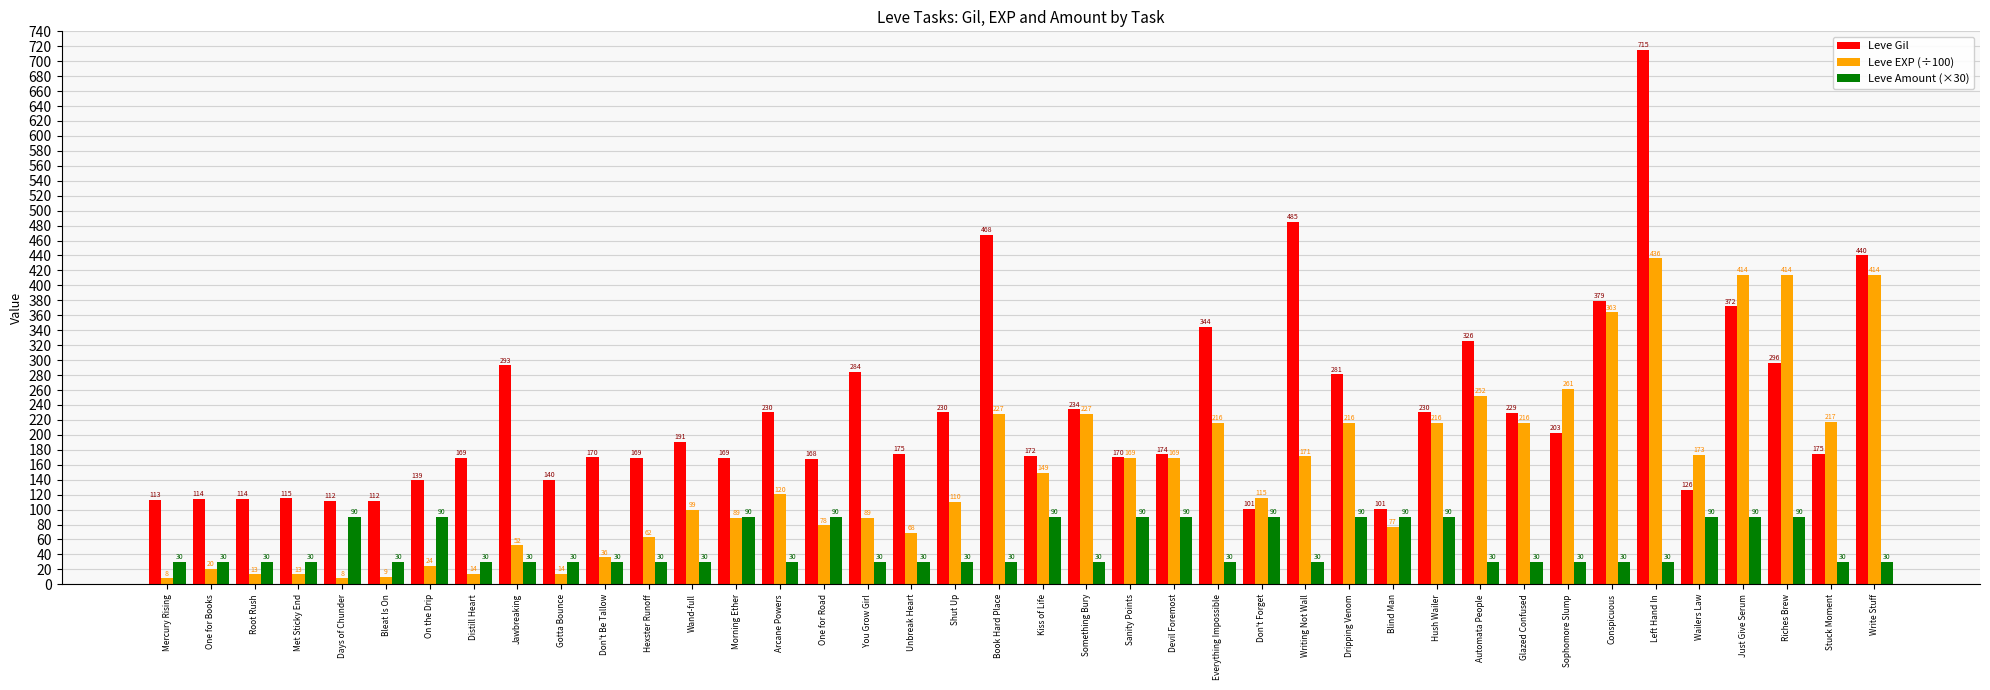

Between Dripping Venom and Conspicuous, which series saw the biggest shift?

Leve EXP (÷100)